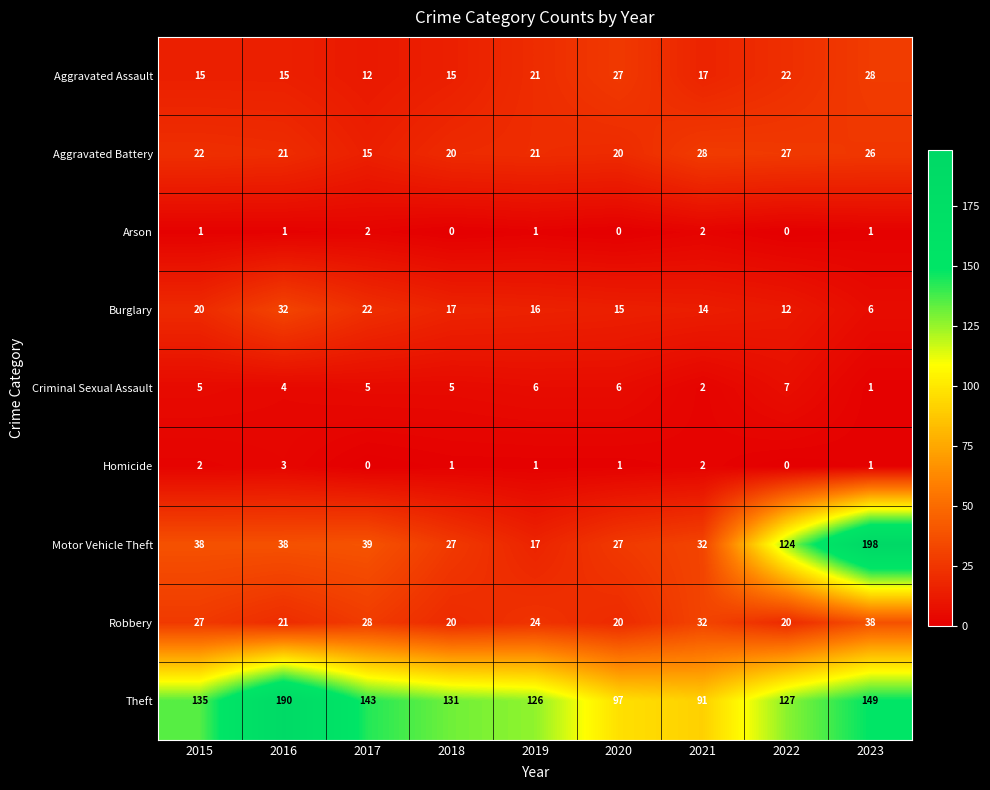

At which category is the sum across all series the highest?

2023